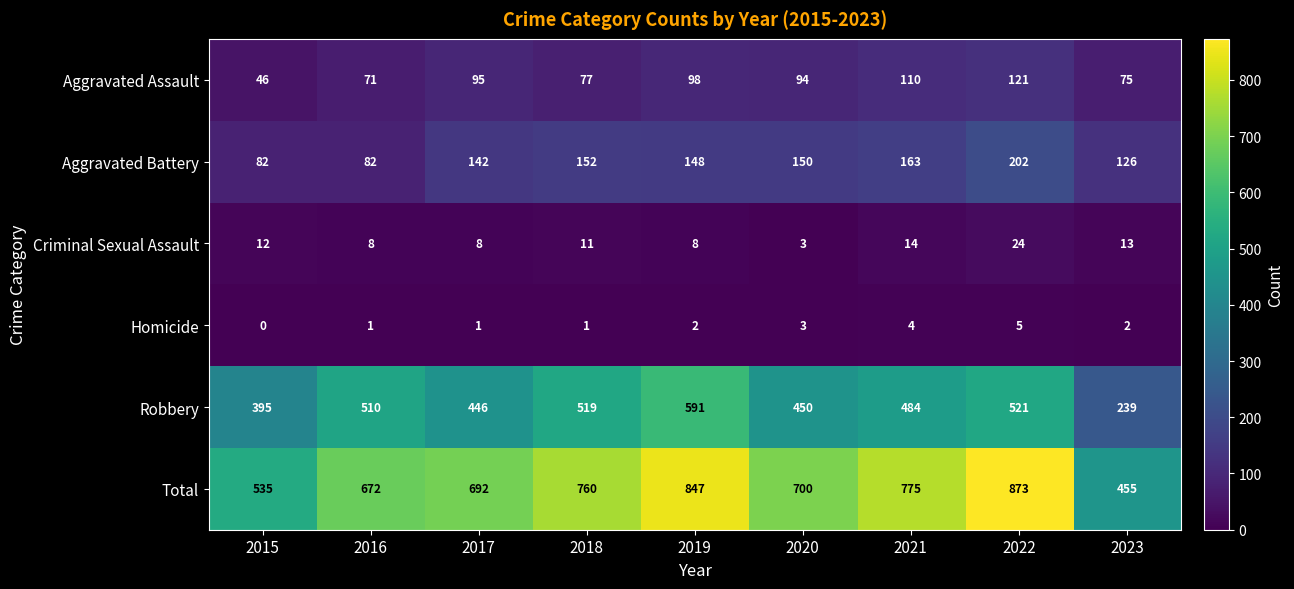

What is the difference between the maximum and minimum values in the Robbery series?

352